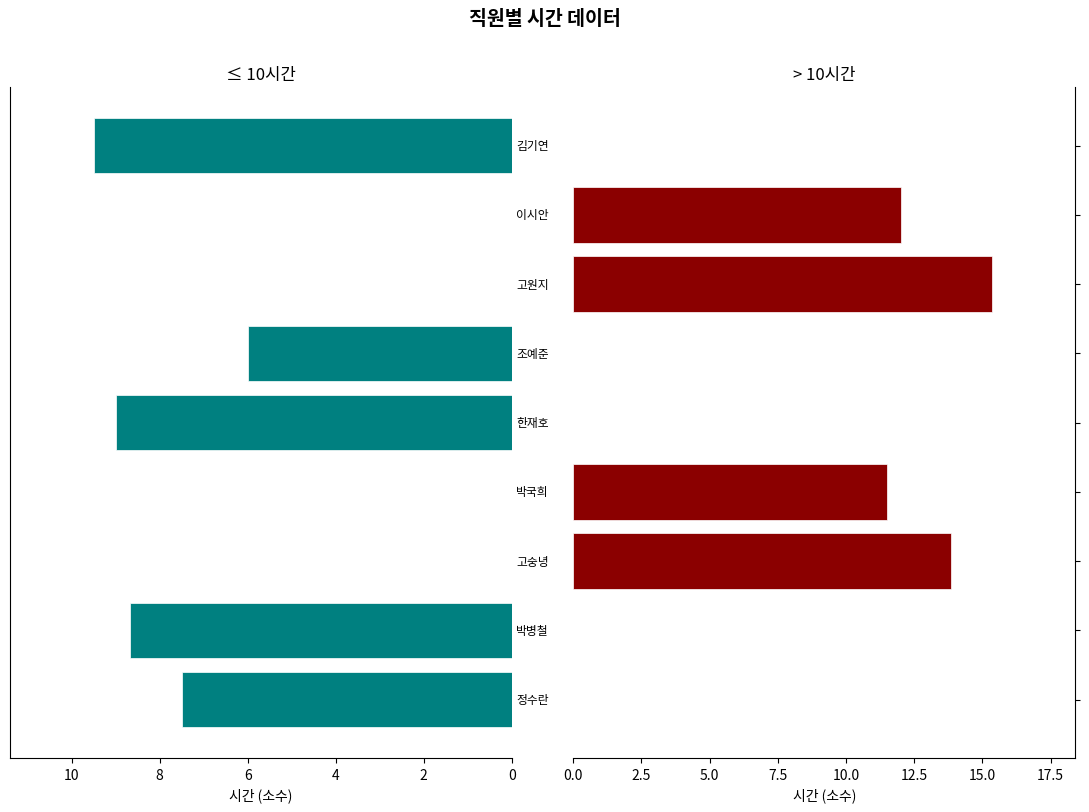

Which series changed the most between 6 and 10?

> 10시간